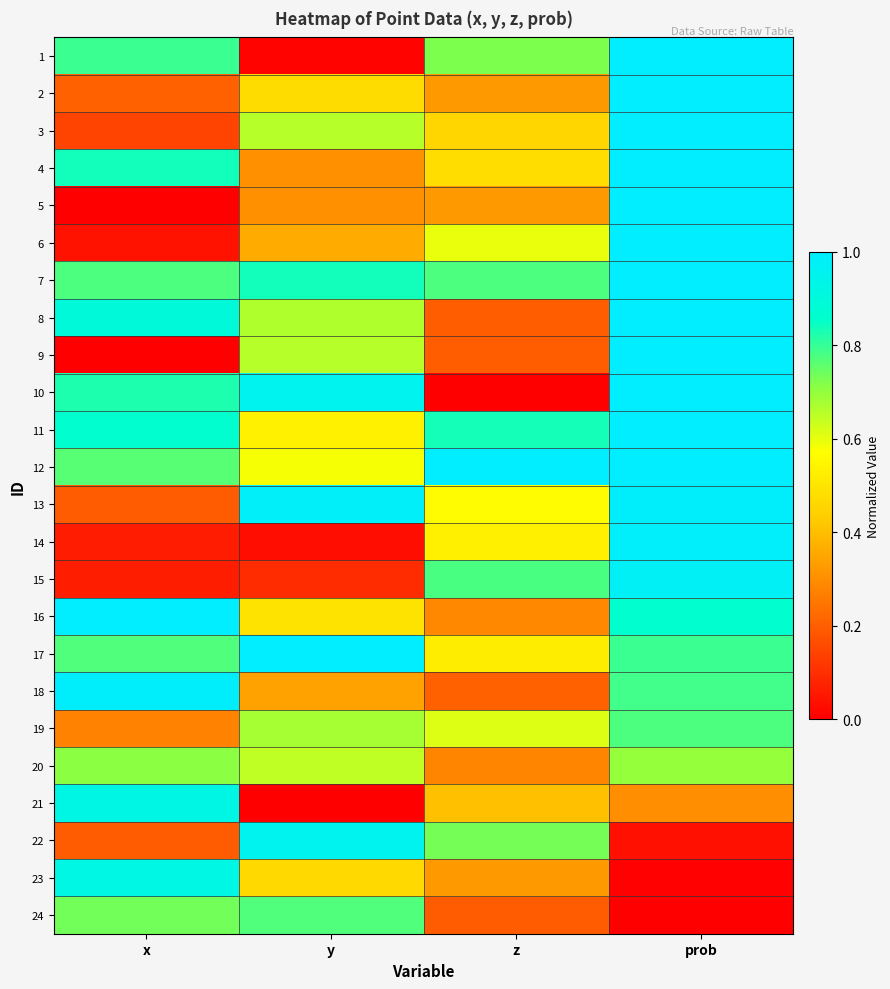

Count the number of categories in the chart.

4